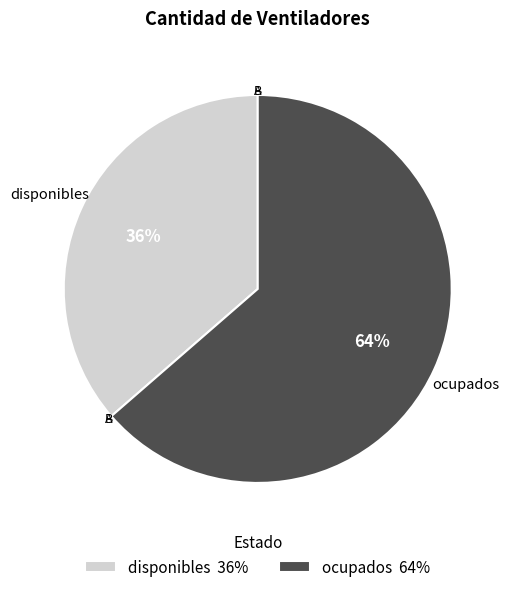

Is there any slice that represents more than half of the pie?

Yes